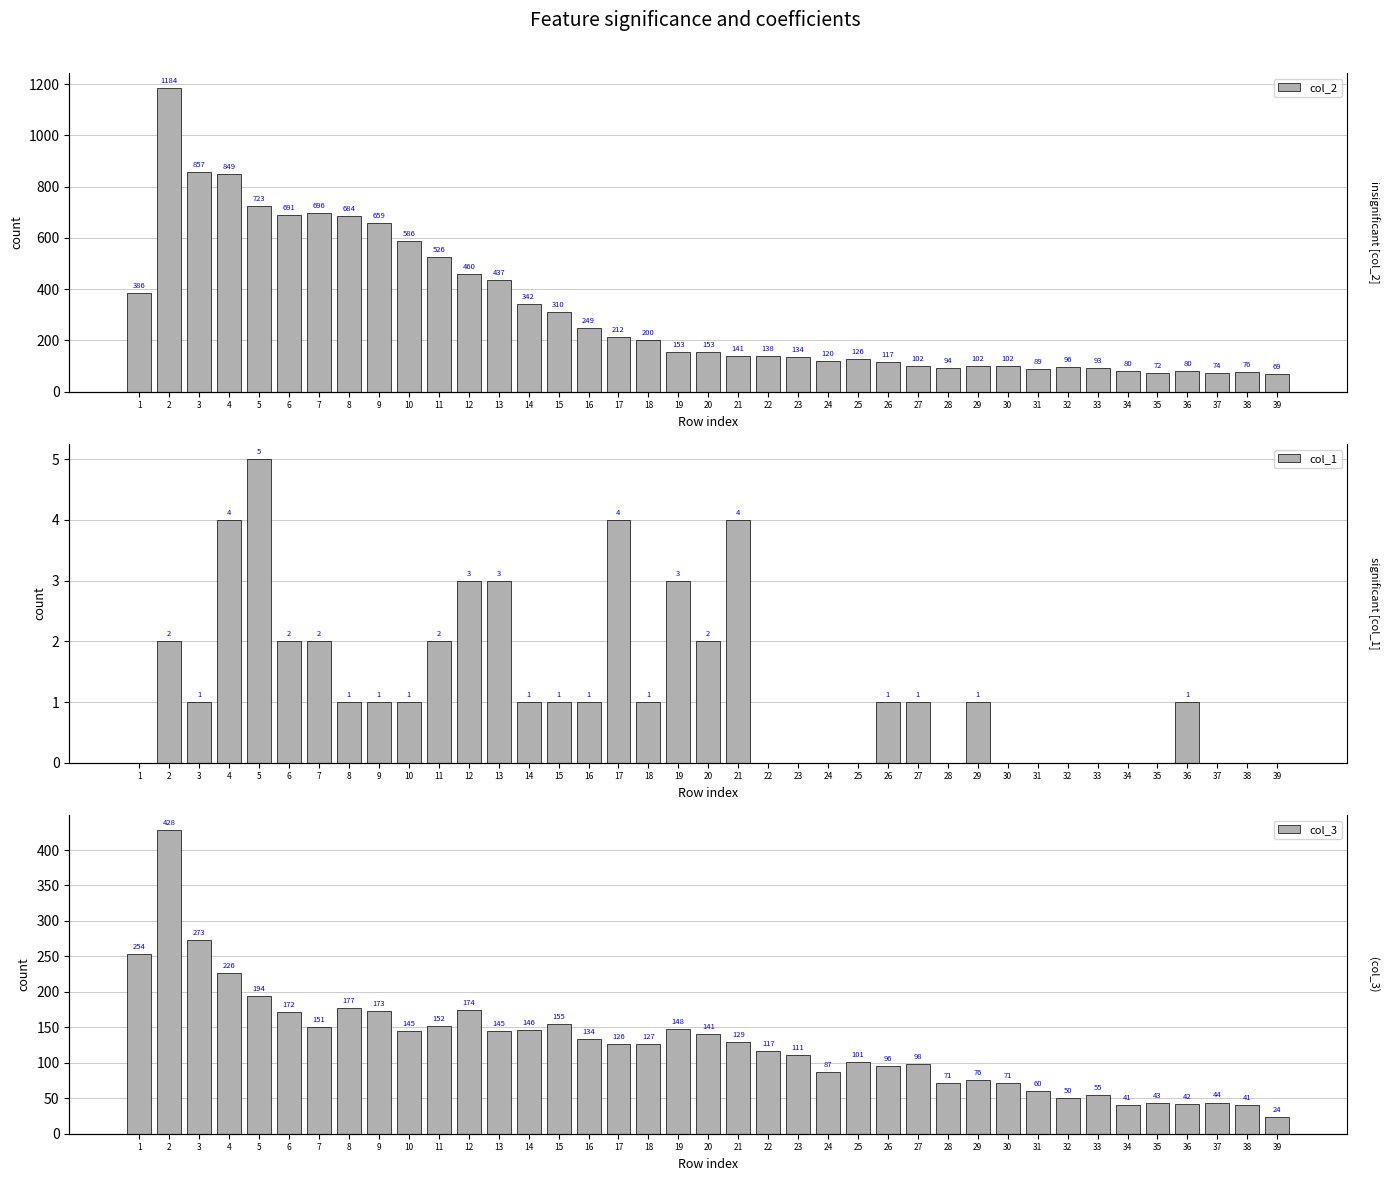

The value of col_1 at 31 is 0. True or false?

True